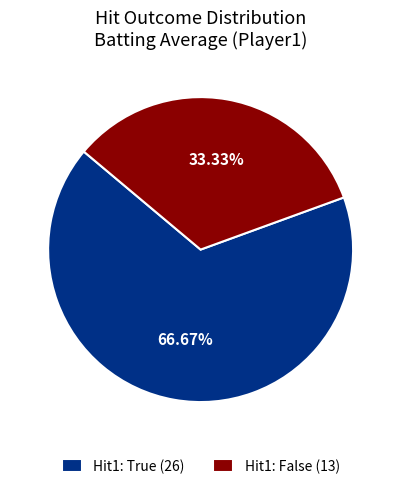

Is the sum of Hit1: True (26) and Hit1: False (13) greater than half?

Yes